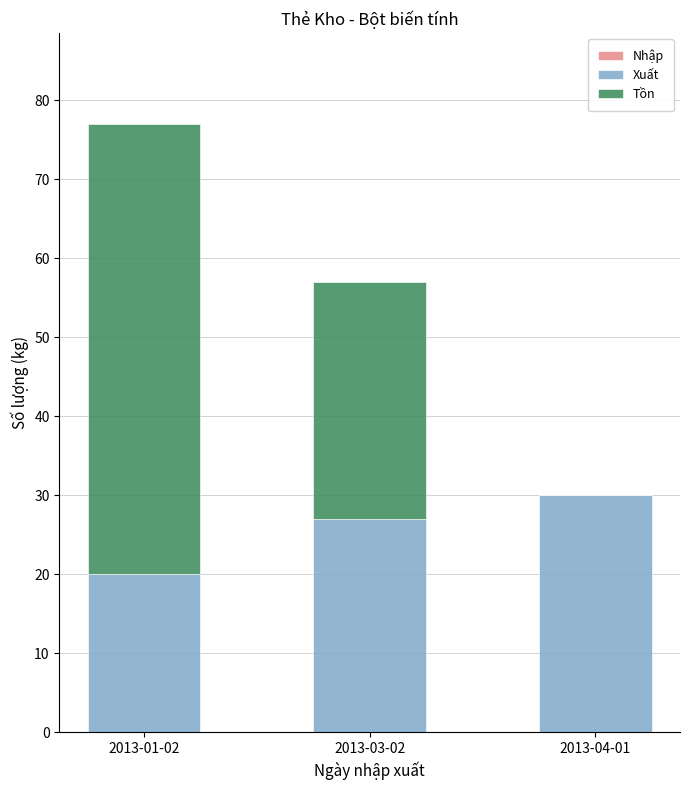

Reading left to right, list the values for the Xuất series.

2013-01-02=20	2013-03-02=27	2013-04-01=30